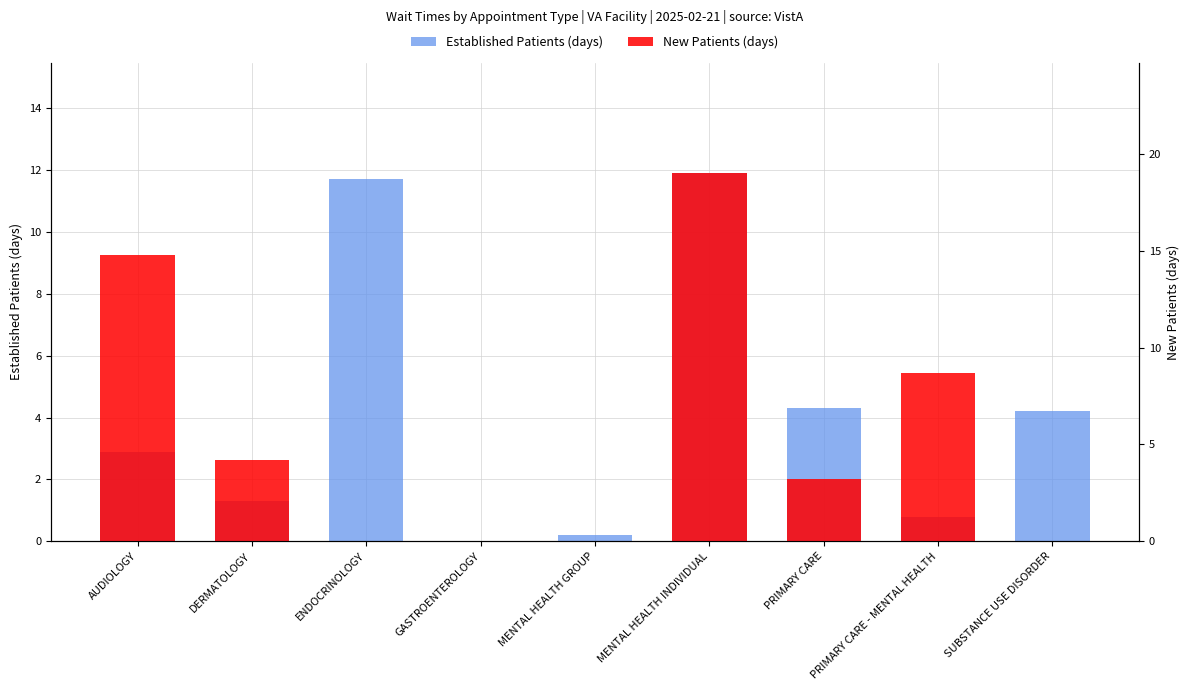

What position from the right is PRIMARY CARE - MENTAL HEALTH?

2